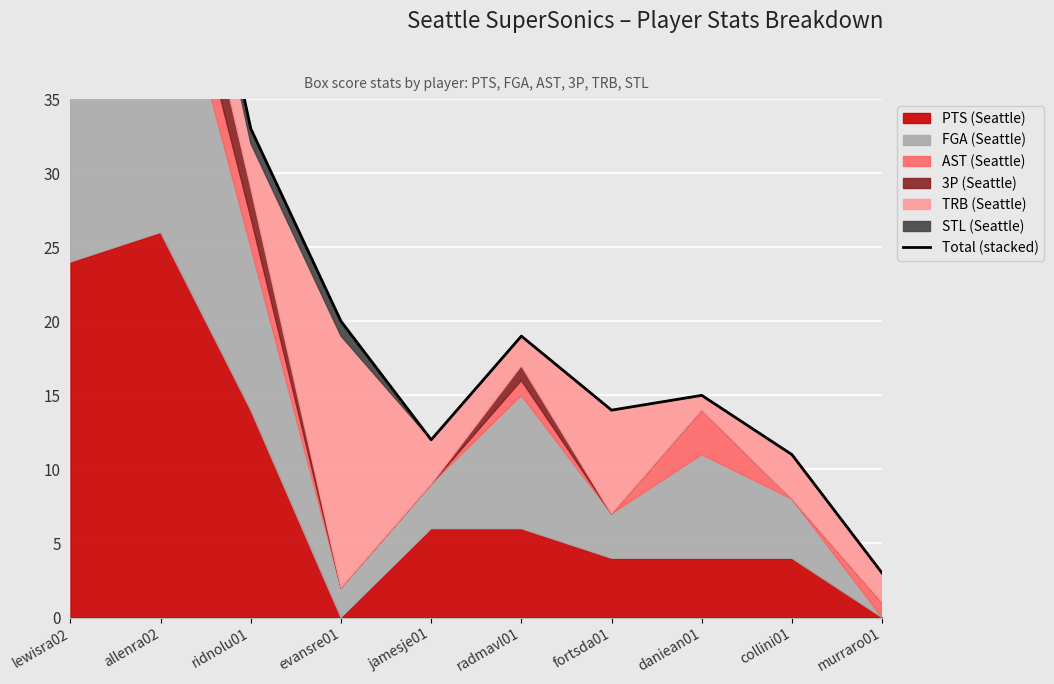

The value at evansre01 is 20. True or false?

True